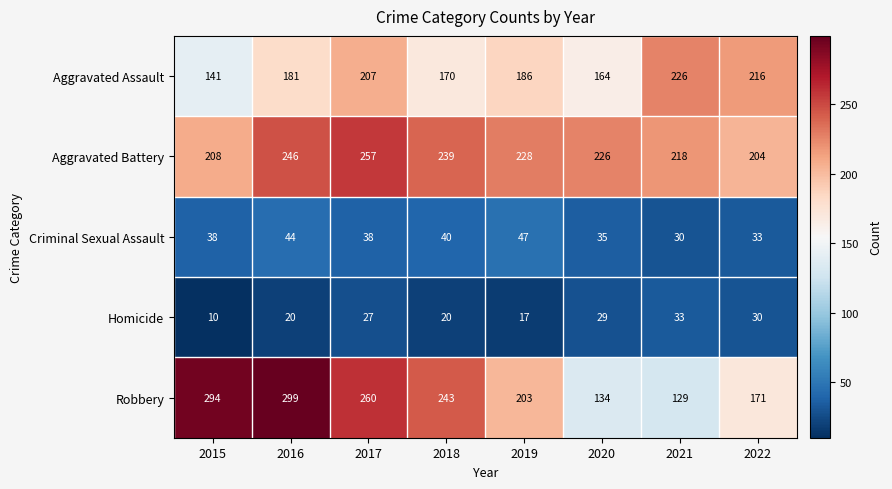

True or false: Aggravated Assault has a value of 170 at 2018.

True